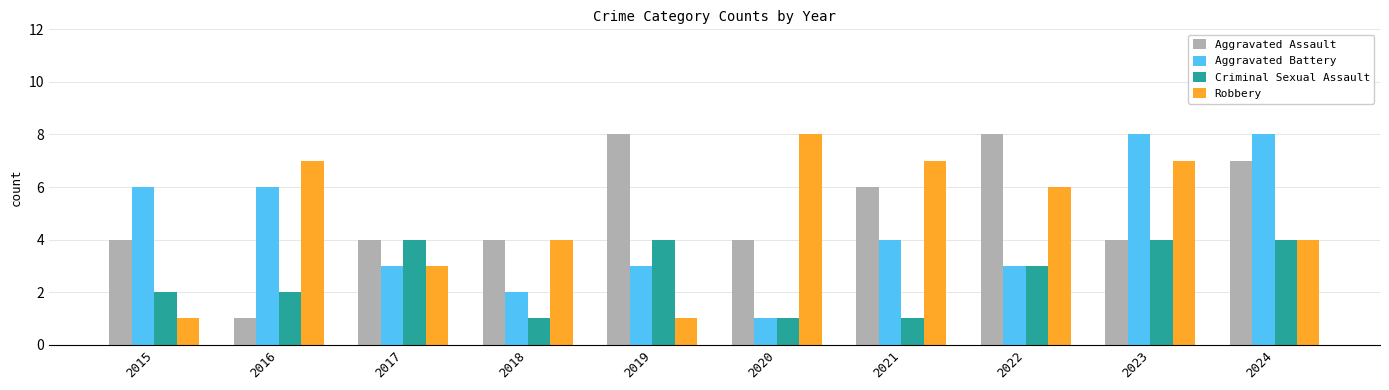

Between 2019 and 2022, which series saw the biggest shift?

Robbery